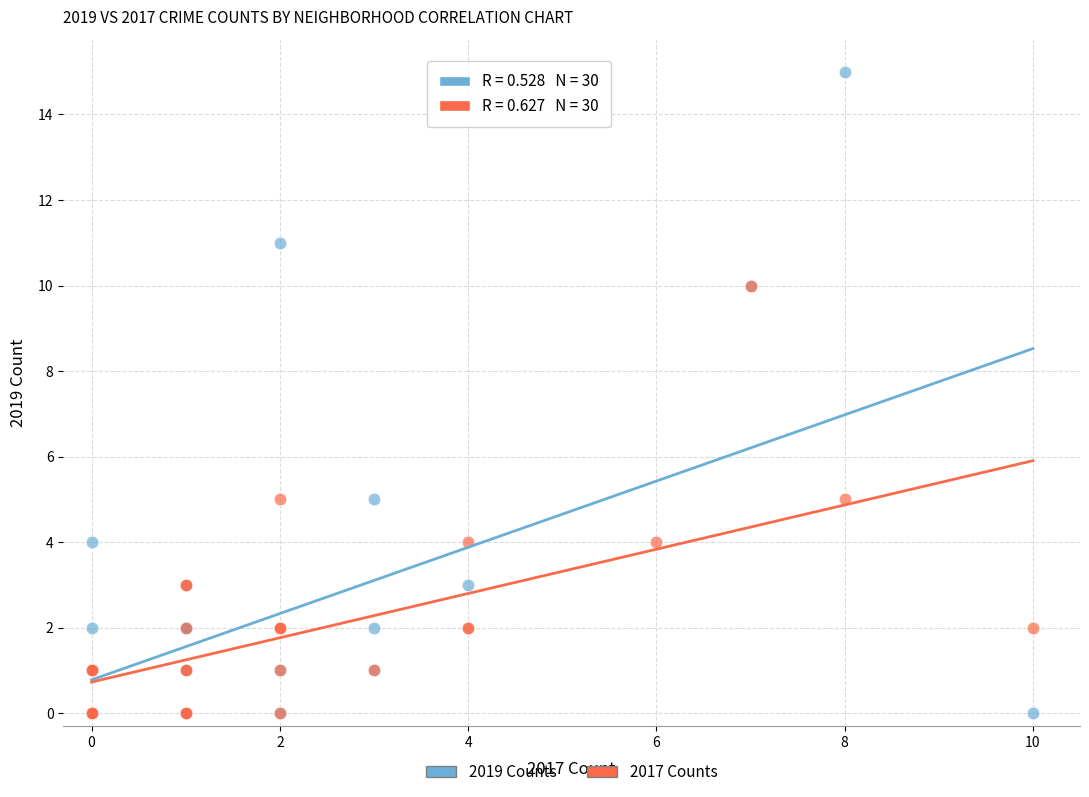

Which series contains the highest Y value?

2019 Counts